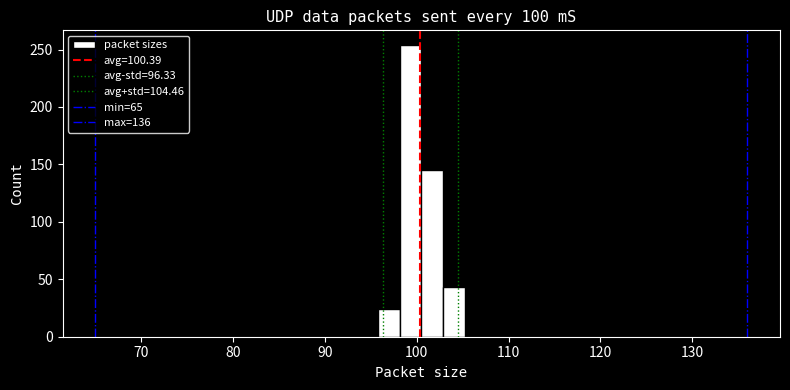

Around what value on the x-axis is the tallest bar? Give the approximate position of its centre, as read against the axis.

99